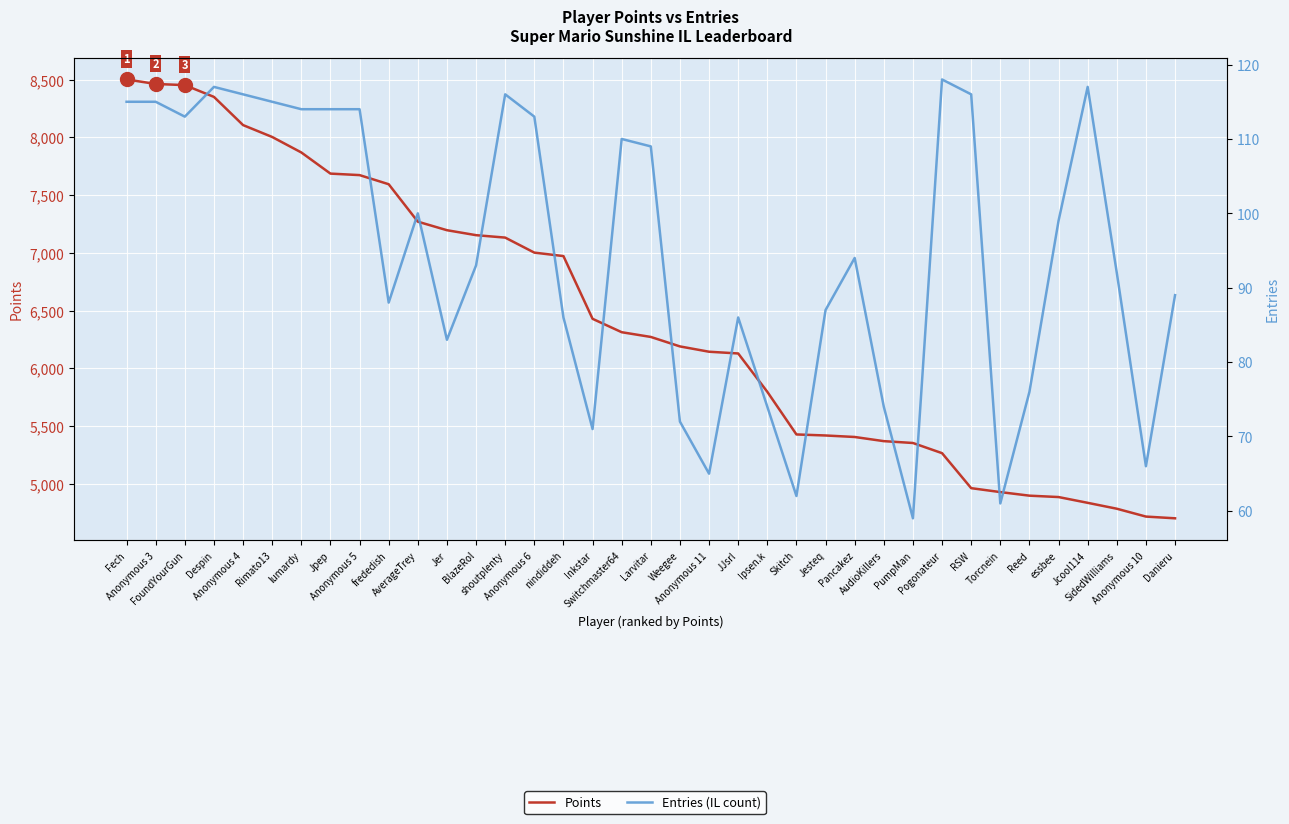

Is the value of Entries (IL count) at Inkstar greater than the value of Points at JJsrl?

No